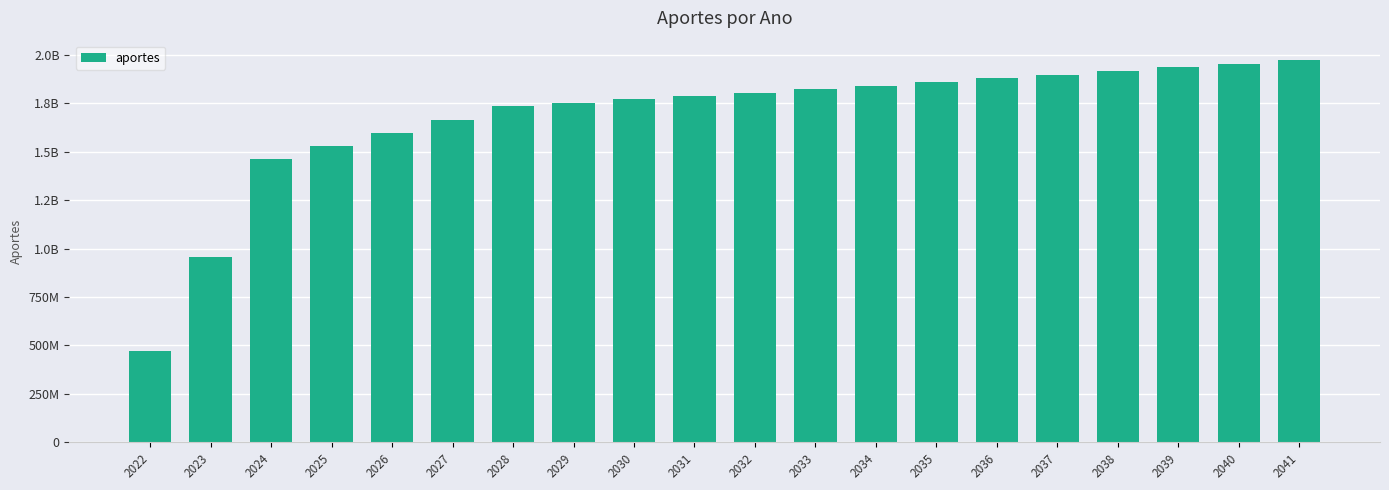

What is the value of the 10th bar from the left?

1787886757